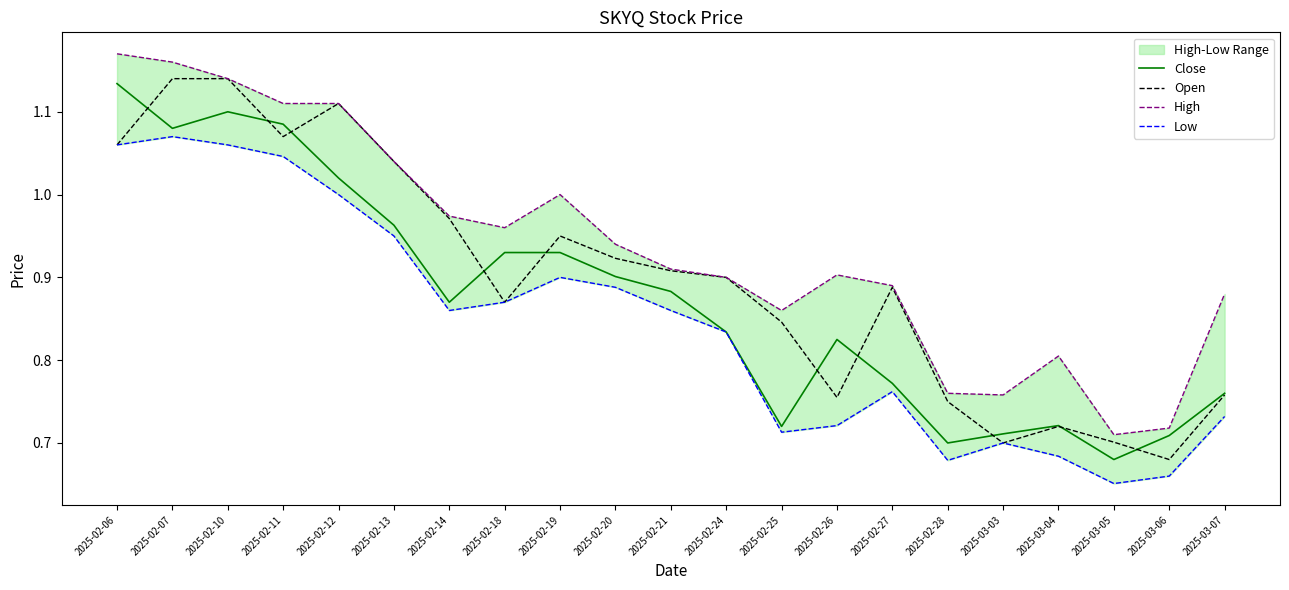

What is the average value of the High series?

0.9